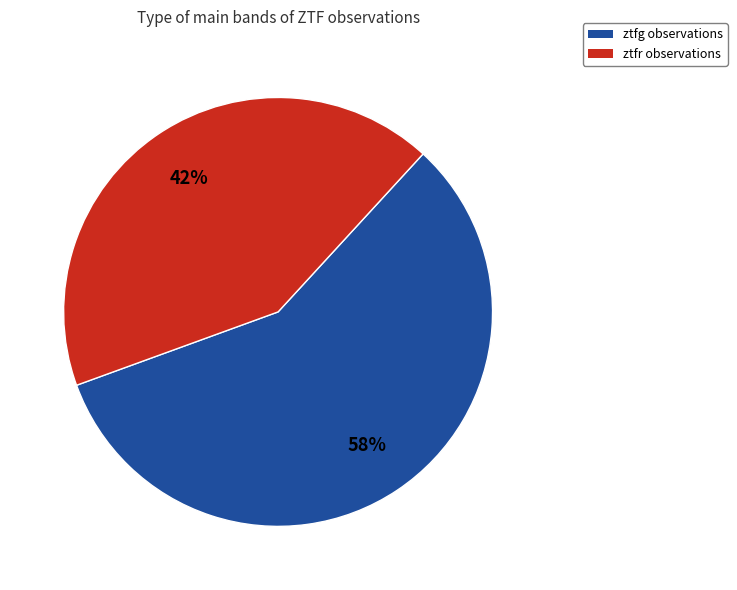

Is it true that ztfg is 58% of the pie?

True